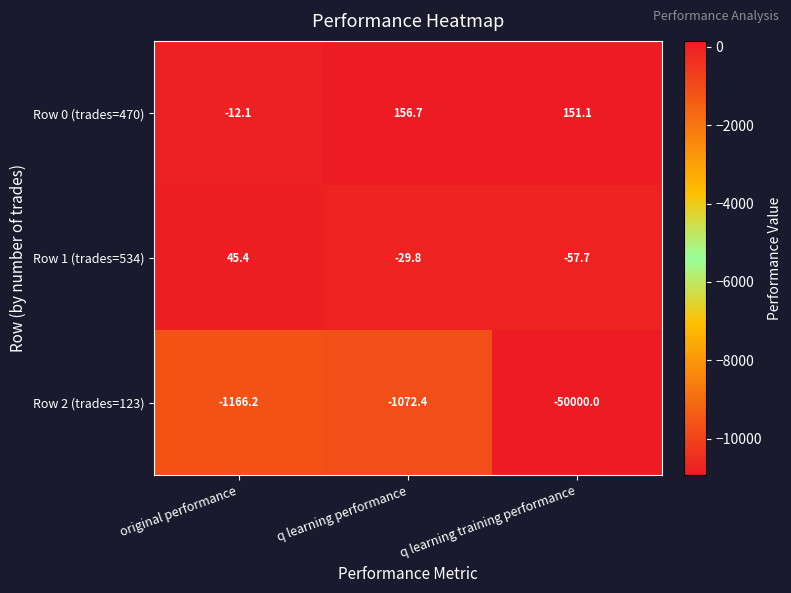

What is the spread (max minus min) of values at q learning training performance?

50151.1